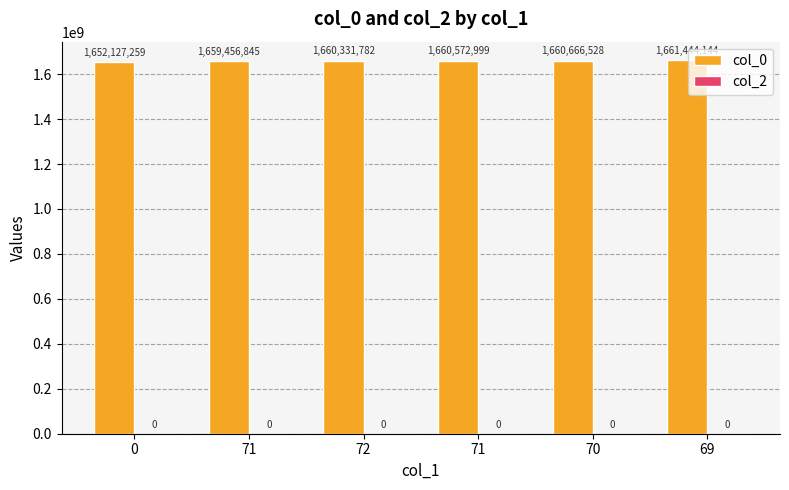

Are the bars horizontal?

No